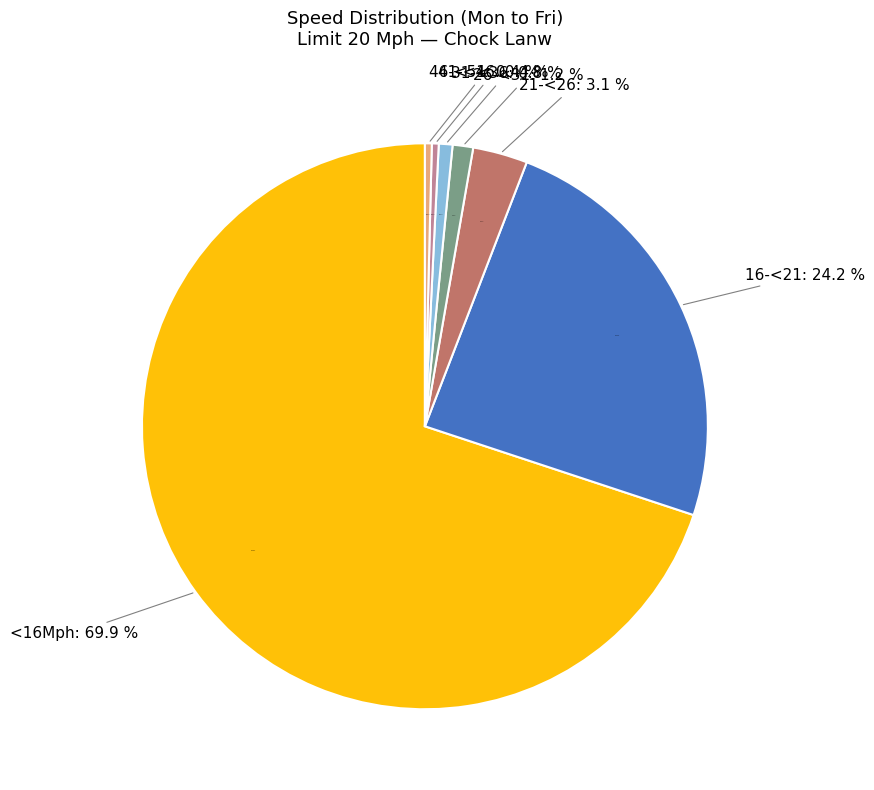

What percentage is the 21-<26 slice, to the nearest percent?

3%